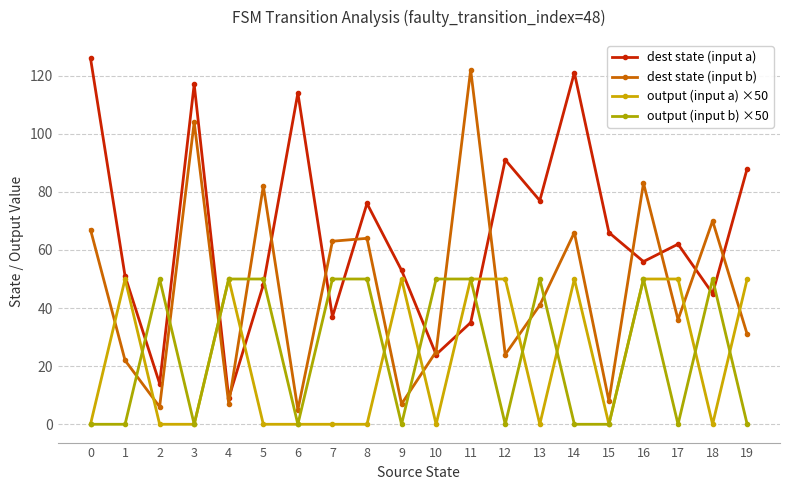

What are all the series names shown in the legend?

dest state (input a), dest state (input b), output (input a) ×50, output (input b) ×50